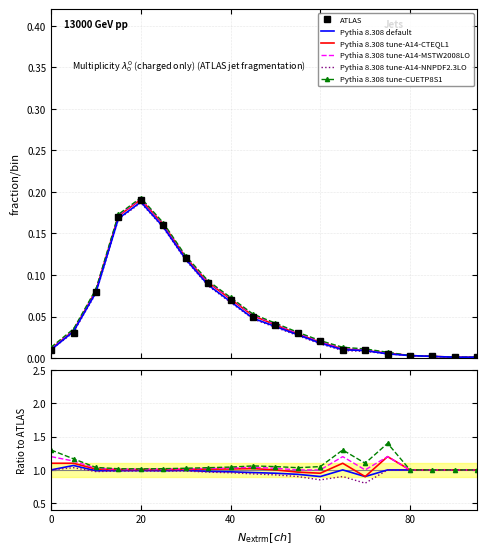

List the series in order of their peak value, lowest first.

ATLAS, Pythia 8.308 tune-A14-NNPDF2.3LO, Pythia 8.308 default, Pythia 8.308 tune-A14-CTEQL1, Pythia 8.308 tune-A14-MSTW2008LO, Pythia 8.308 tune-CUETP8S1